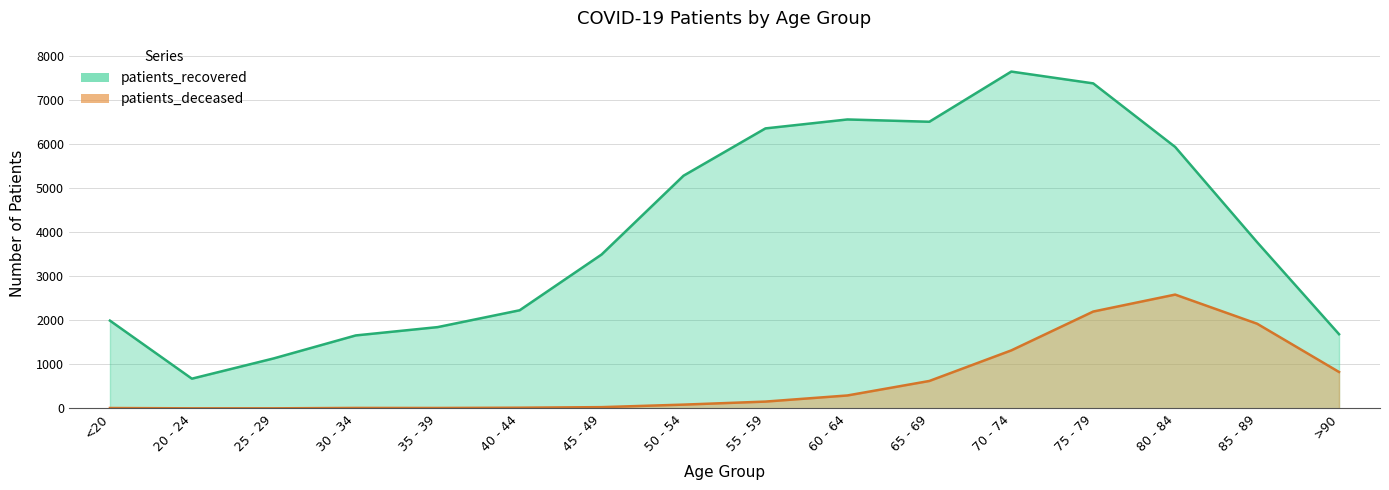

Is the value of patients_deceased at 45 - 49 greater than the value of patients_recovered at 45 - 49?

No